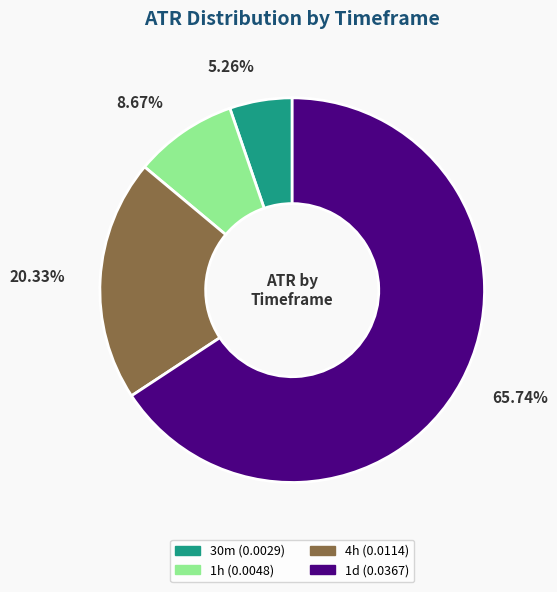

How many segments does this pie chart have?

4